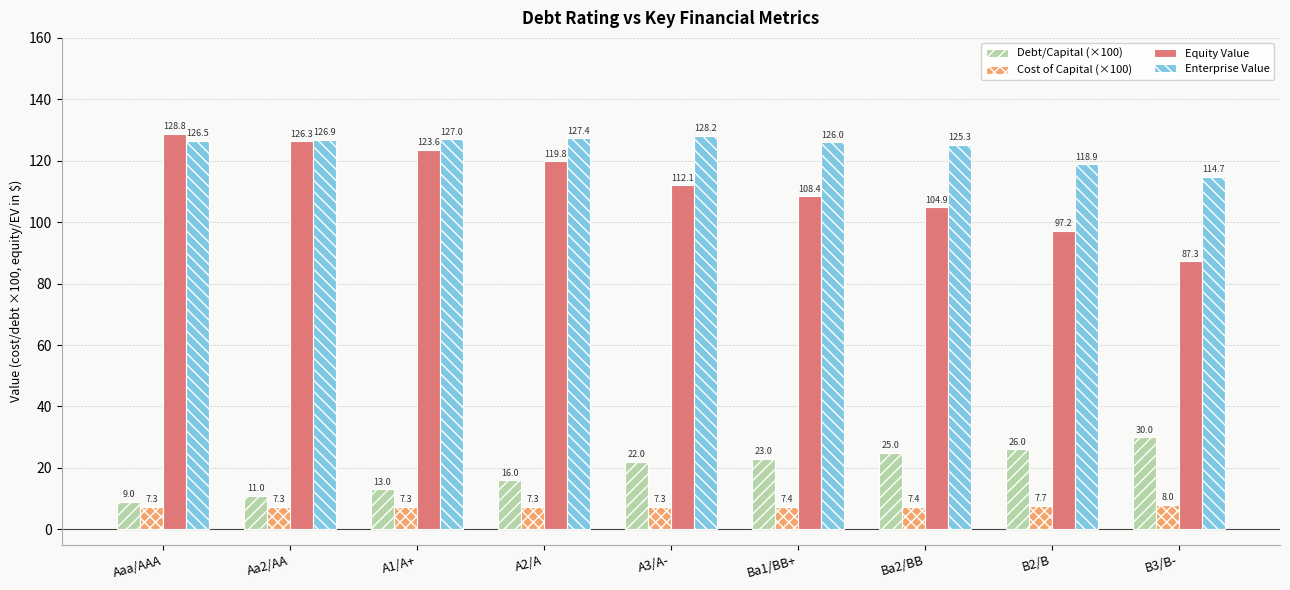

What are all the series names shown in the legend?

Debt/Capital (×100), Cost of Capital (×100), Equity Value, Enterprise Value